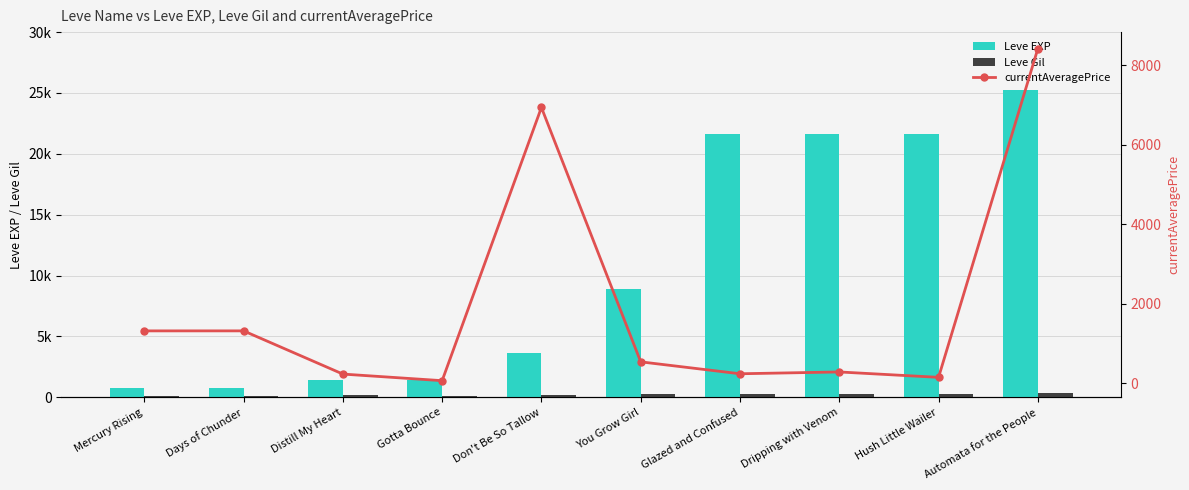

Reading left to right, what are all the values shown in this chart?

Leve EXP: Mercury Rising=800.0	Days of Chunder=800.0	Distill My Heart=1420.0	Gotta Bounce=1420.0	Don't Be So Tallow=3600.0	You Grow Girl=8930.0	Glazed and Confused=21650.0	Dripping with Venom=21600.0	Hush Little Wailer=21600.0	Automata for the People=25250.0
Leve Gil: Mercury Rising=113.0	Days of Chunder=112.0	Distill My Heart=169.0	Gotta Bounce=140.0	Don't Be So Tallow=170.0	You Grow Girl=284.0	Glazed and Confused=229.0	Dripping with Venom=281.0	Hush Little Wailer=230.0	Automata for the People=326.0
currentAveragePrice: Mercury Rising=1316.7	Days of Chunder=1317.0	Distill My Heart=230.1	Gotta Bounce=64.1	Don't Be So Tallow=6937.4	You Grow Girl=537.8	Glazed and Confused=237.9	Dripping with Venom=283.4	Hush Little Wailer=147.8	Automata for the People=8415.8